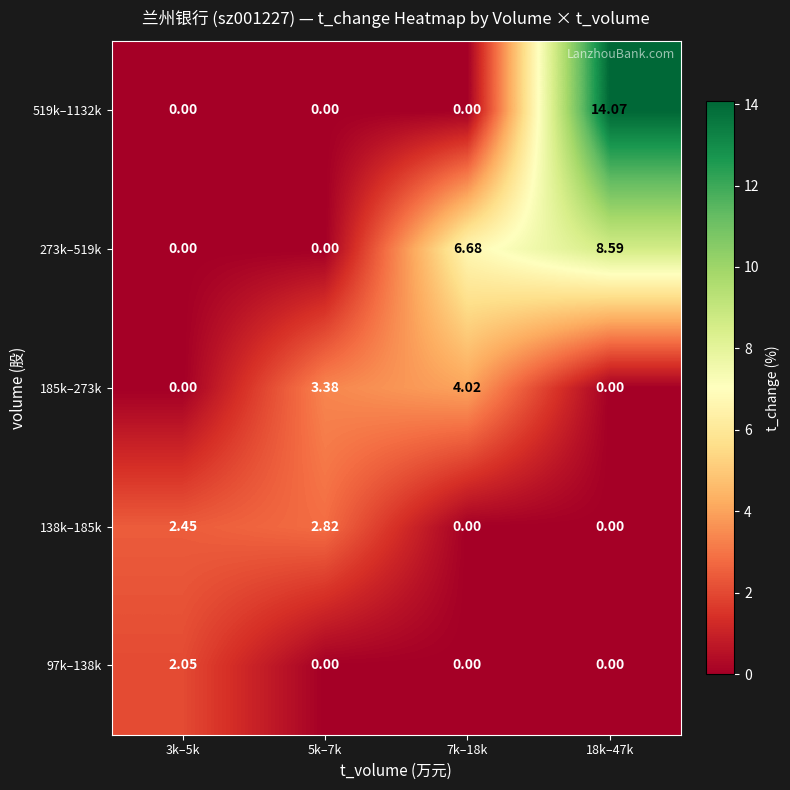

What is the total value across all series at 18k–47k?

22.7